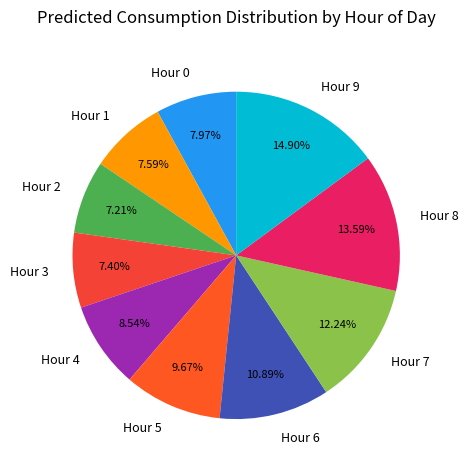

Between Hour 9 and Hour 2, which is larger?

Hour 9